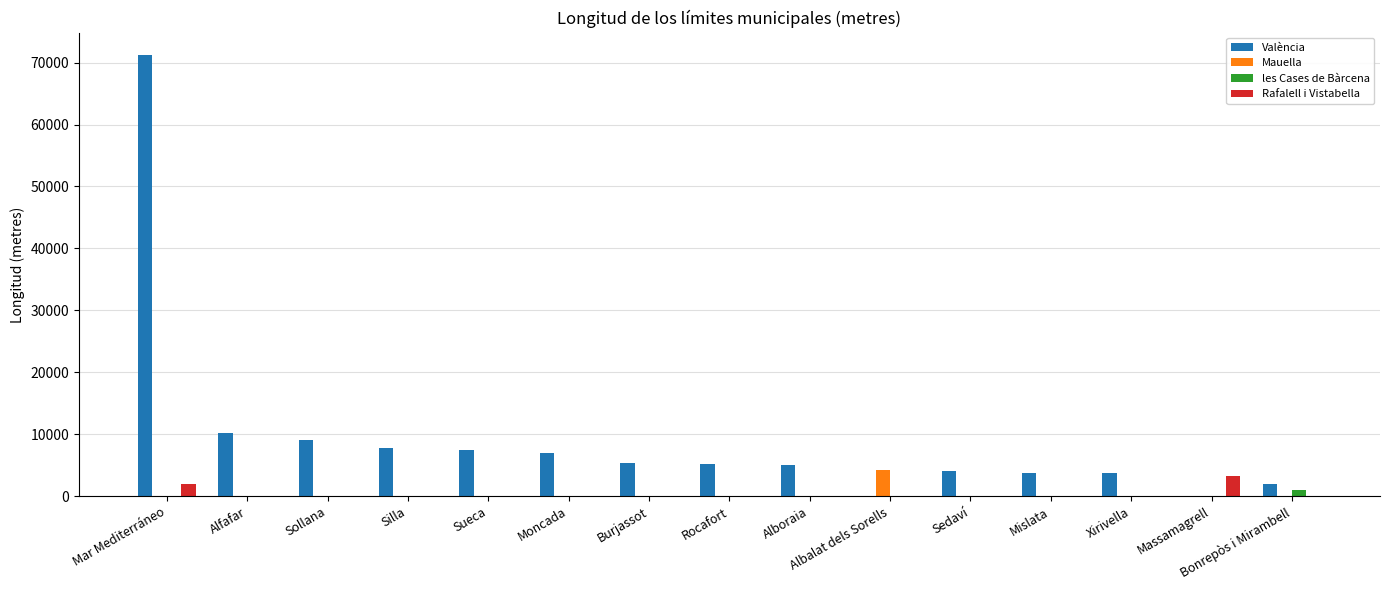

At which category is the sum across all series the highest?

Mar Mediterráneo